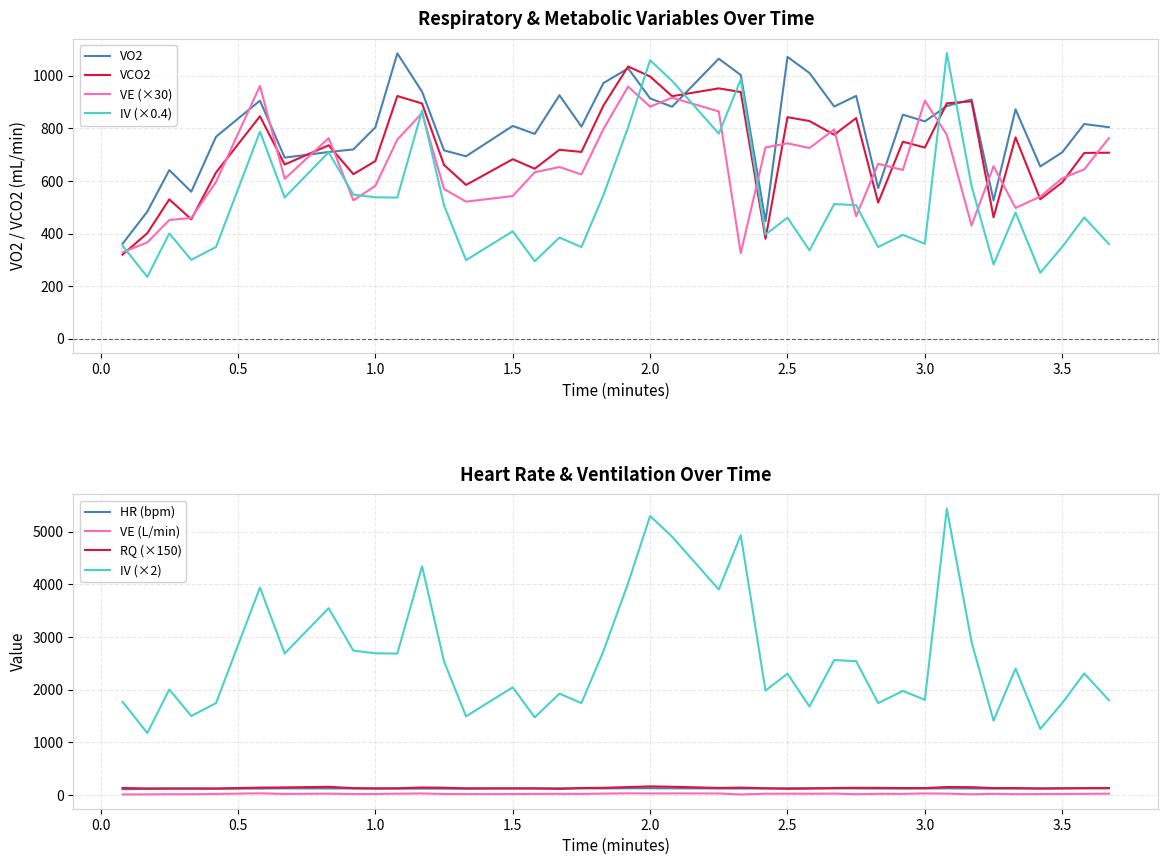

What is the highest value of the VCO2 series?

1035.5